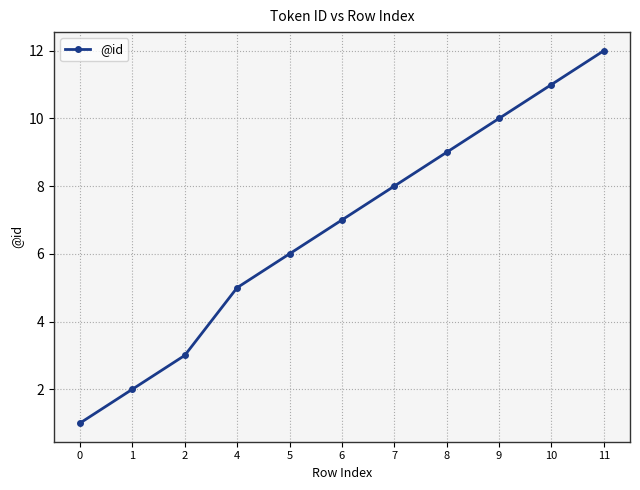

True or false: there are more than 0 points higher than both neighbors.

False